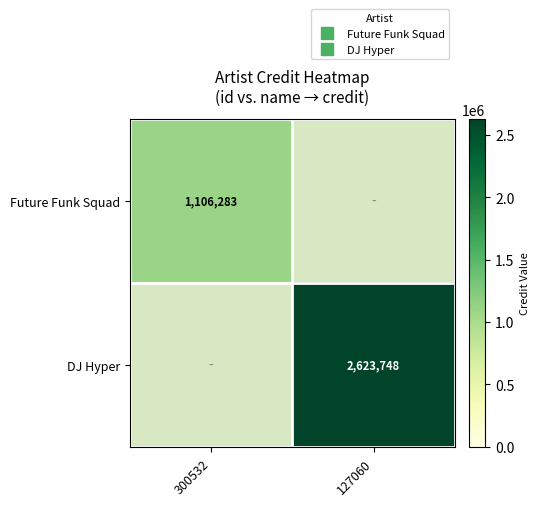

Rank the series at 127060 from lowest to highest value.

Future Funk Squad, DJ Hyper